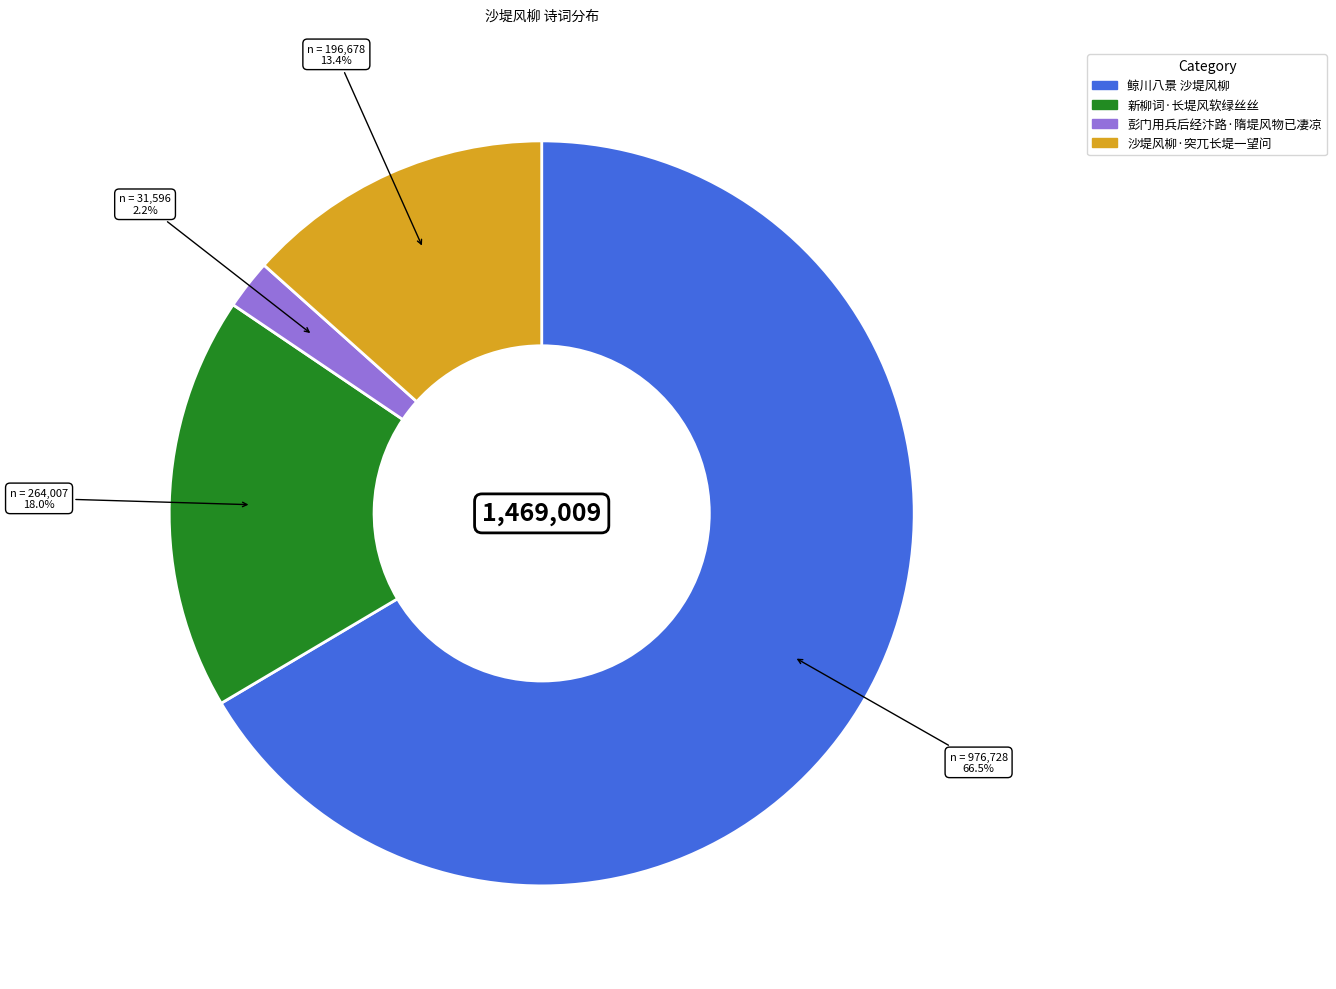

What percentage is NOT represented by 彭门用兵后经汴路·隋堤风物已凄凉?

97.8%